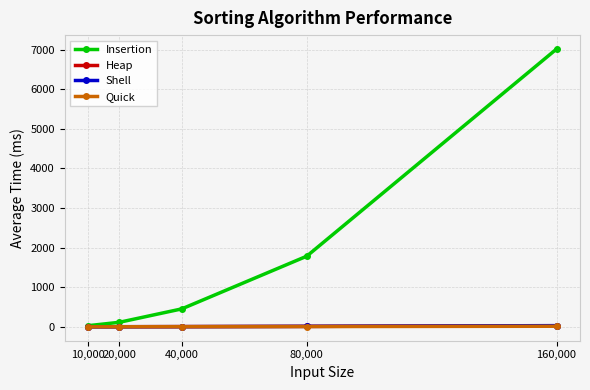

At which label does Quick first exceed 3?

40,000